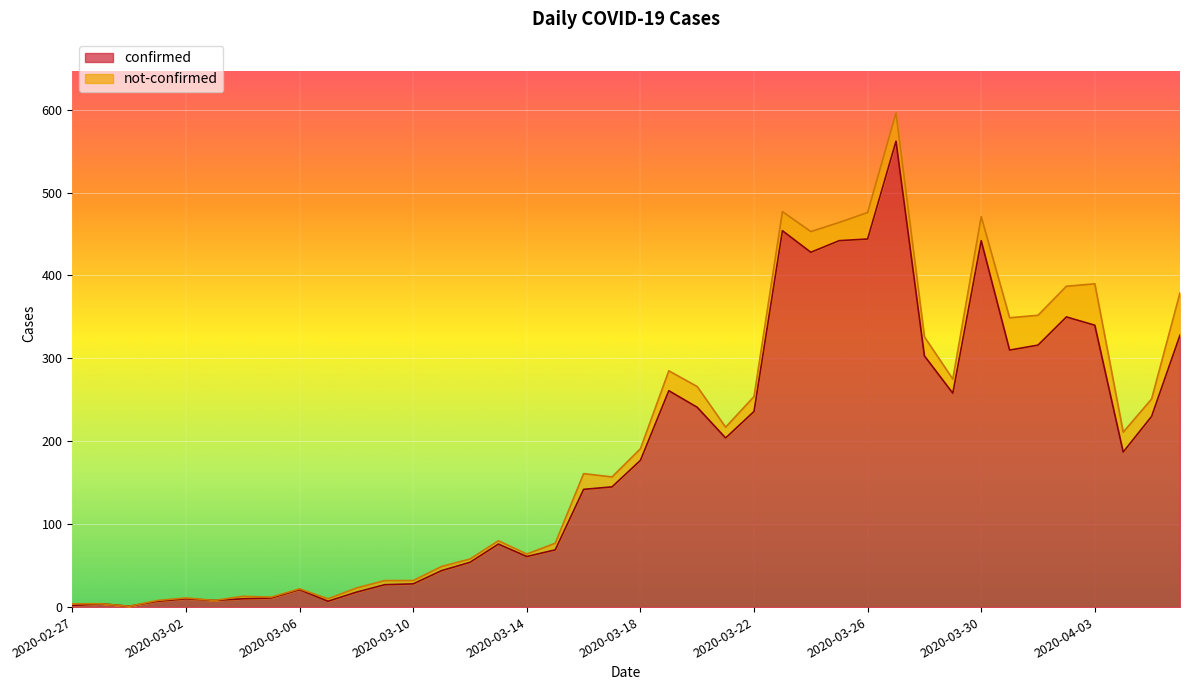

Reading right to left, transcribe all the data shown in this chart.

328	230	187	340	350	316	310	442	258	303	562	444	442	428	454	236	204	241	261	177	145	142	69	61	76	54	44	28	27	18	7	21	11	10	8	10	7	1	4	2